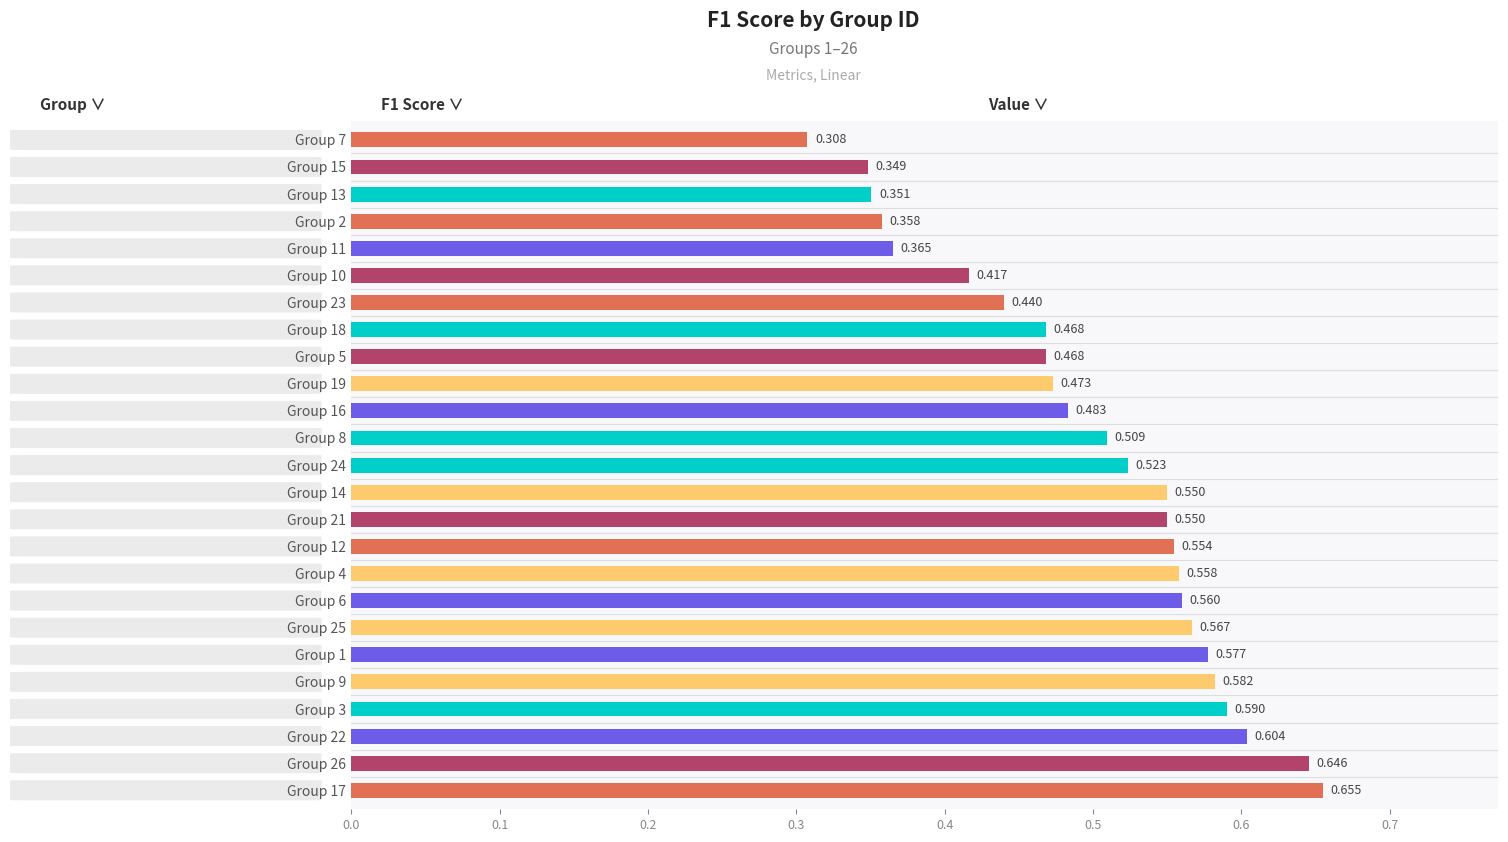

What is the difference between the maximum and minimum values?

0.3